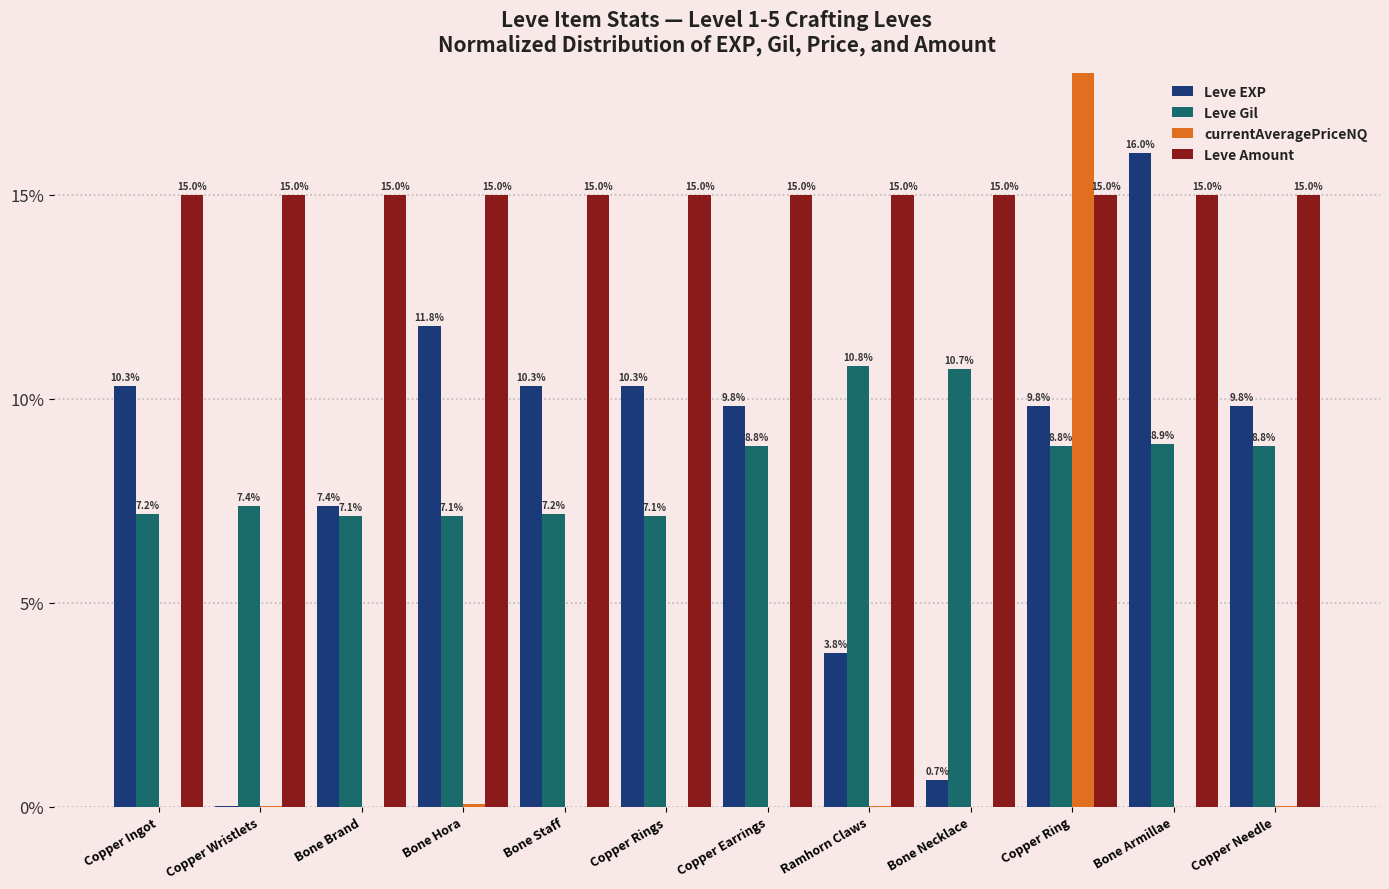

Is it true that Leve Gil equals 7.1 at Copper Rings?

True